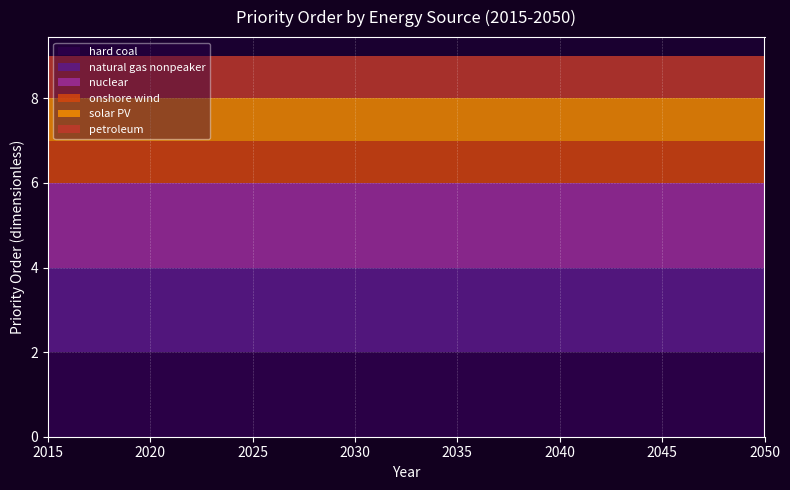

Reading right to left, what are all the values shown in this chart?

hard coal: 2	2	2	2	2	2	2	2	2	2	2	2	2	2	2	2	2	2	2	2	2	2	2	2	2	2	2	2	2	2	2	2	2	2	2	2
natural gas nonpeaker: 2	2	2	2	2	2	2	2	2	2	2	2	2	2	2	2	2	2	2	2	2	2	2	2	2	2	2	2	2	2	2	2	2	2	2	2
nuclear: 2	2	2	2	2	2	2	2	2	2	2	2	2	2	2	2	2	2	2	2	2	2	2	2	2	2	2	2	2	2	2	2	2	2	2	2
onshore wind: 1	1	1	1	1	1	1	1	1	1	1	1	1	1	1	1	1	1	1	1	1	1	1	1	1	1	1	1	1	1	1	1	1	1	1	1
solar PV: 1	1	1	1	1	1	1	1	1	1	1	1	1	1	1	1	1	1	1	1	1	1	1	1	1	1	1	1	1	1	1	1	1	1	1	1
petroleum: 1	1	1	1	1	1	1	1	1	1	1	1	1	1	1	1	1	1	1	1	1	1	1	1	1	1	1	1	1	1	1	1	1	1	1	1